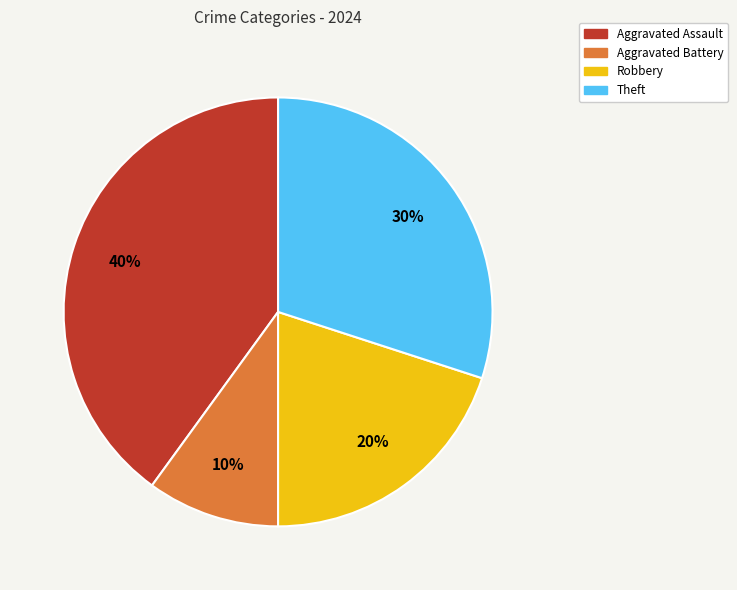

Which has a higher value, Robbery or Aggravated Assault?

Aggravated Assault